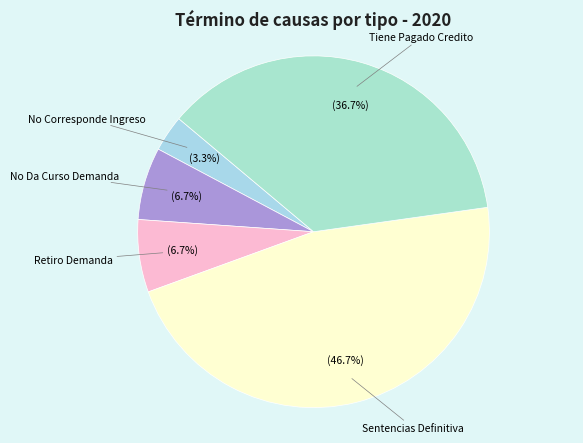

To the nearest percent, what is the difference between the largest and smallest slice percentages?

43%